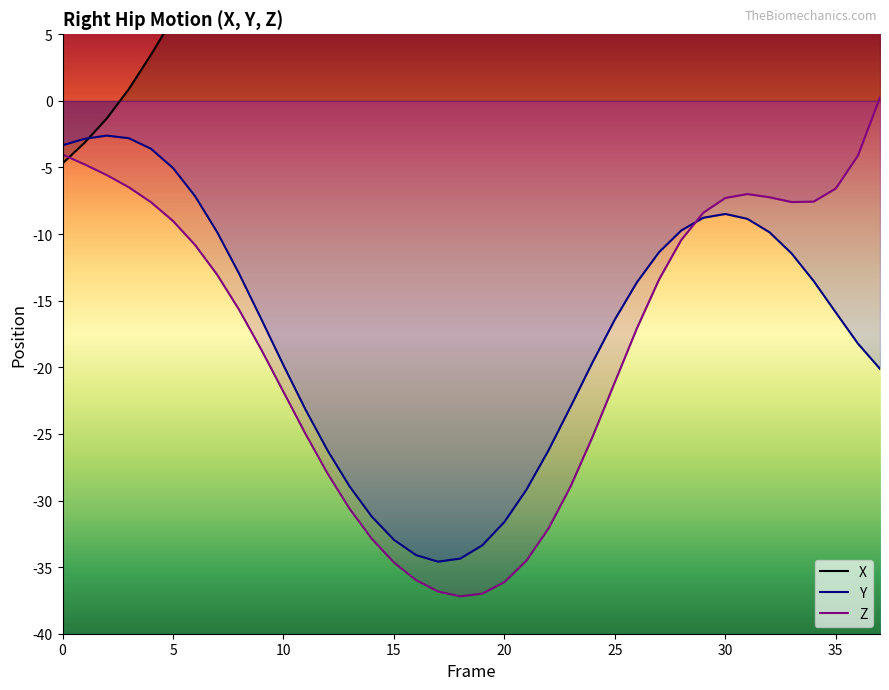

What is the difference between the maximum and minimum values in the X series?

31.1